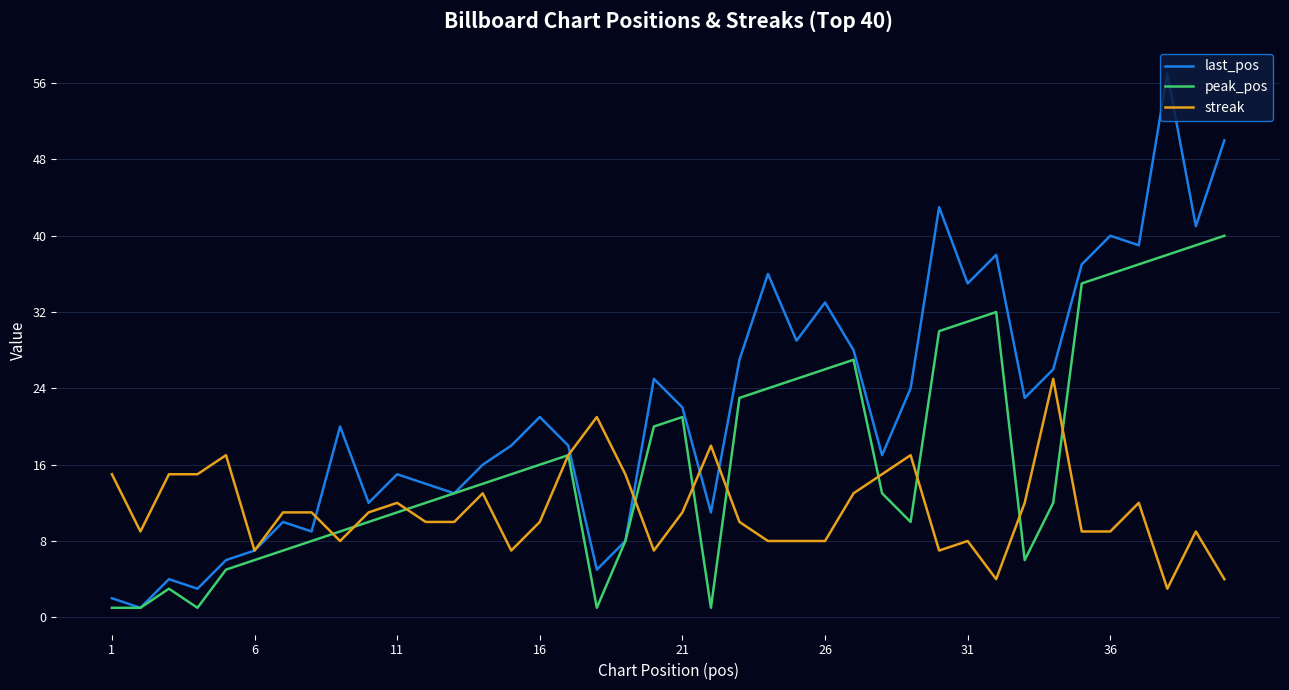

What are all the series names shown in the legend?

last_pos, peak_pos, streak